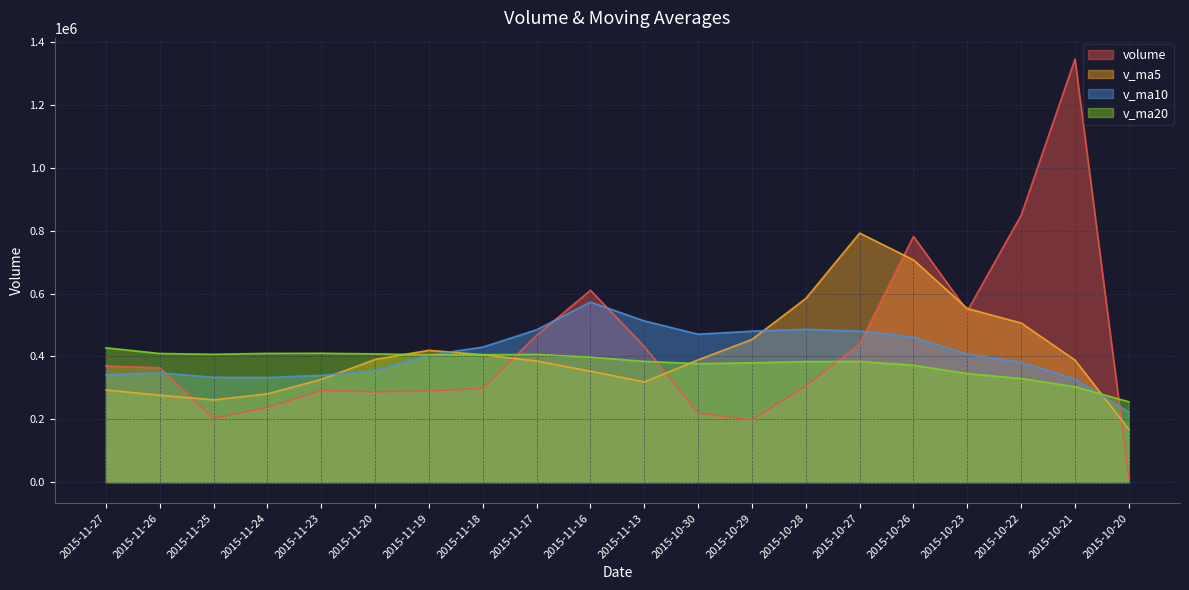

What are all the series names shown in the legend?

volume, v_ma5, v_ma10, v_ma20